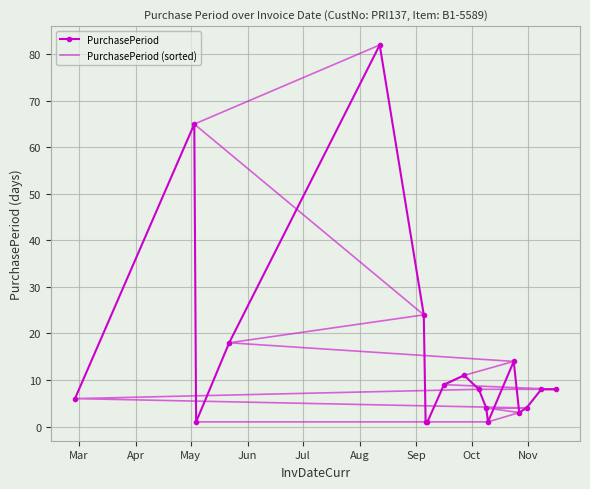

How many data points does each series have?

18